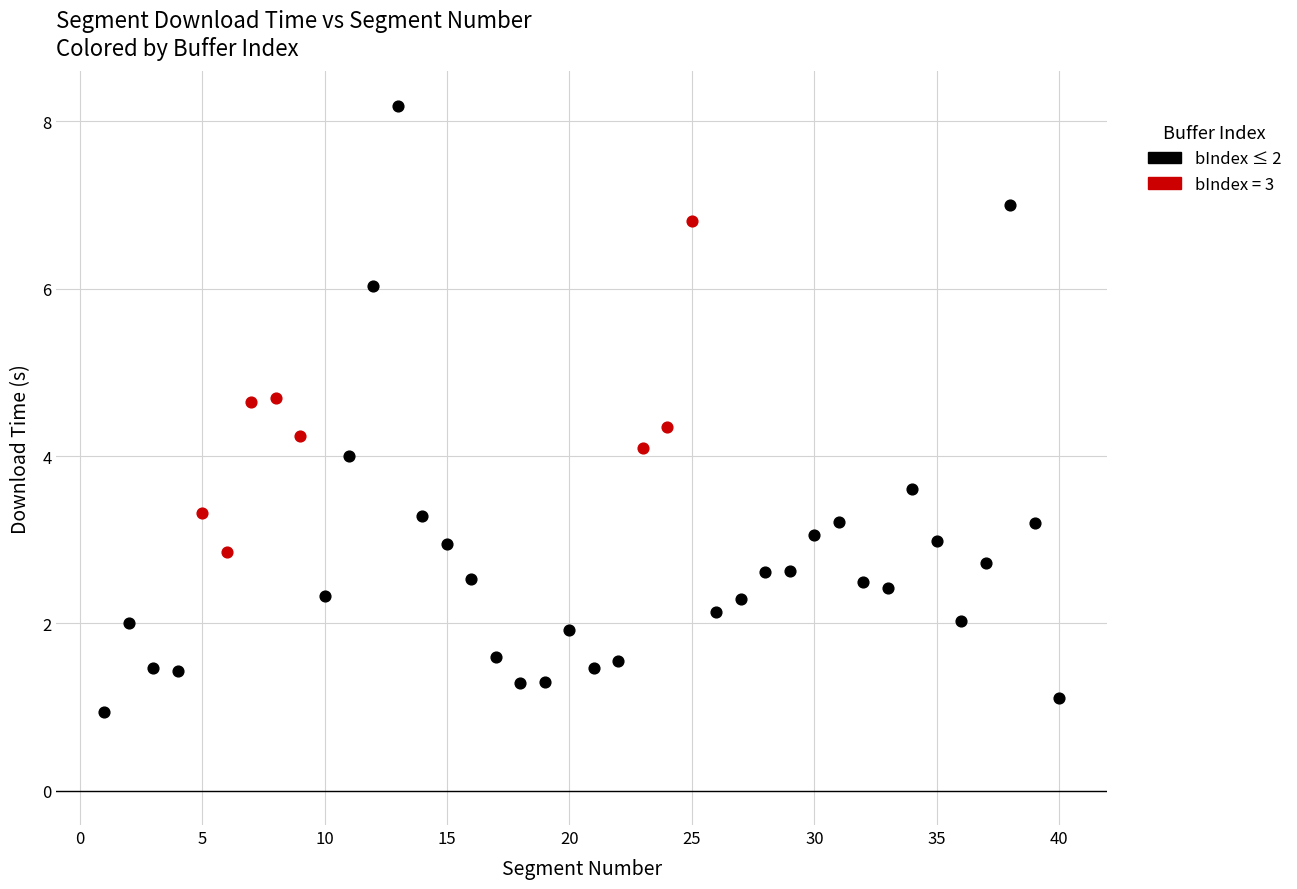

Which series contains the highest Y value?

bIndex ≤ 2